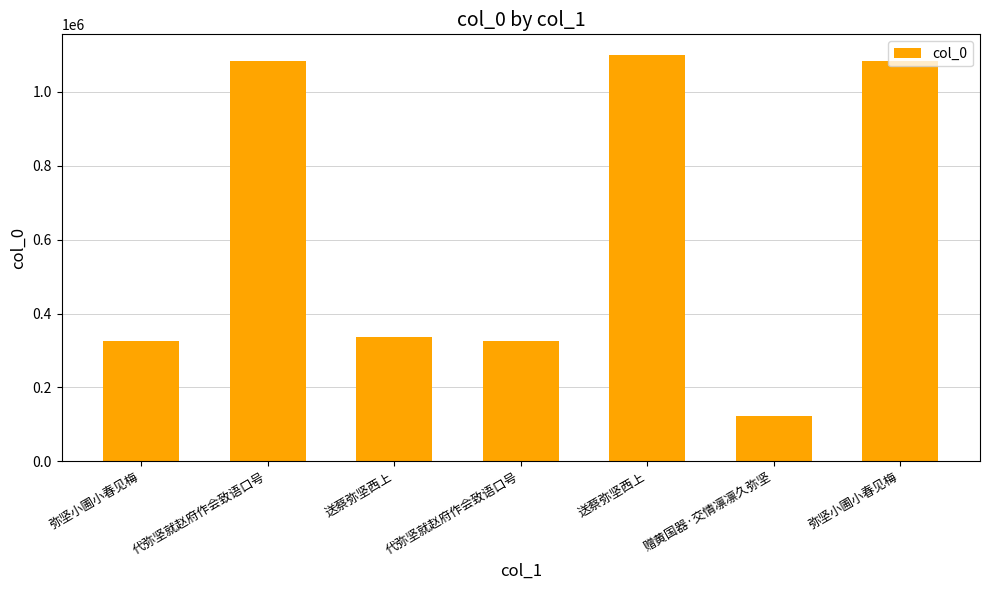

Count the number of categories in the chart.

7